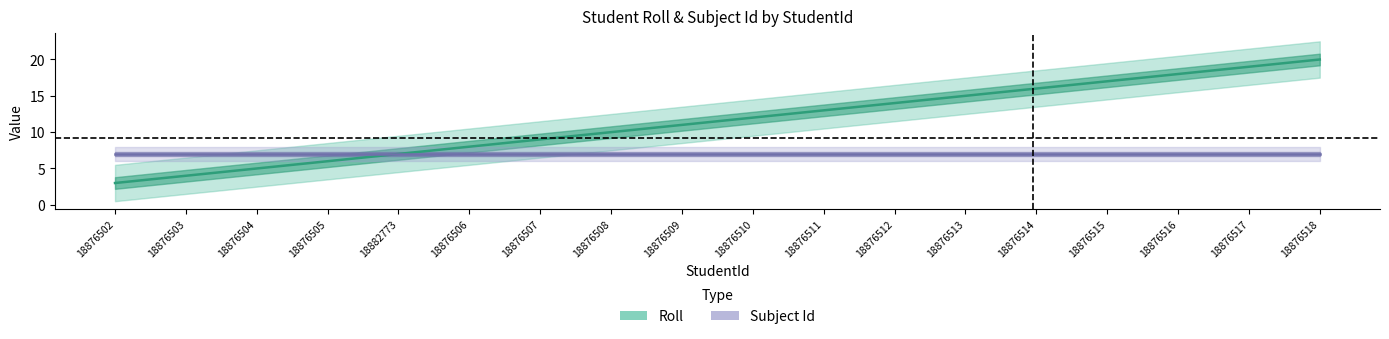

List the labels in order of value, smallest first.

18876502, 18876503, 18876504, 18876505, 18882773, 18876506, 18876507, 18876508, 18876509, 18876510, 18876511, 18876512, 18876513, 18876514, 18876515, 18876516, 18876517, 18876518